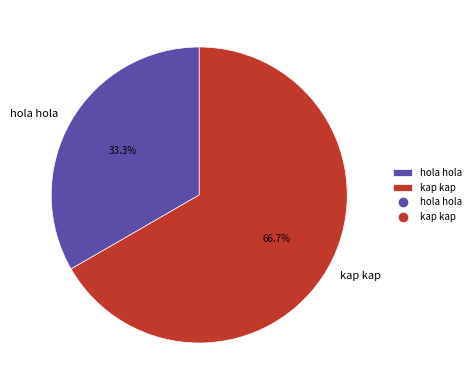

Rank the categories by value from lowest to highest.

hola hola, kap kap